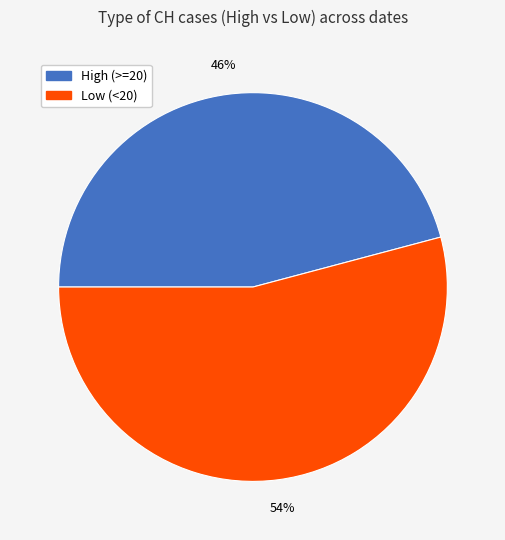

How many slices are in this pie chart?

2